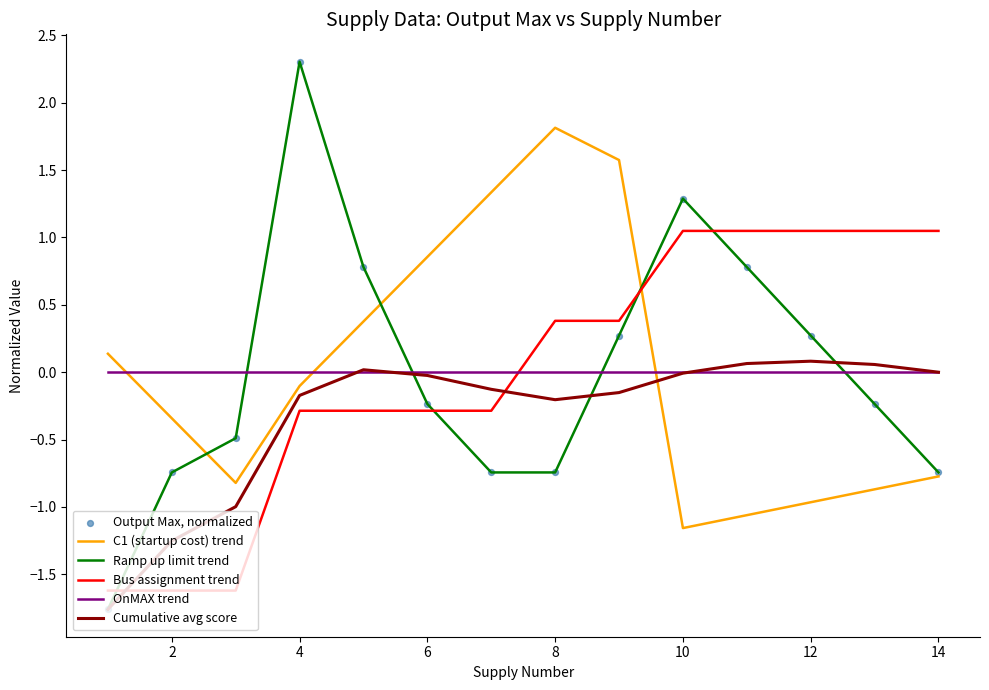

Which series has the largest range (max minus min)?

Ramp up limit trend